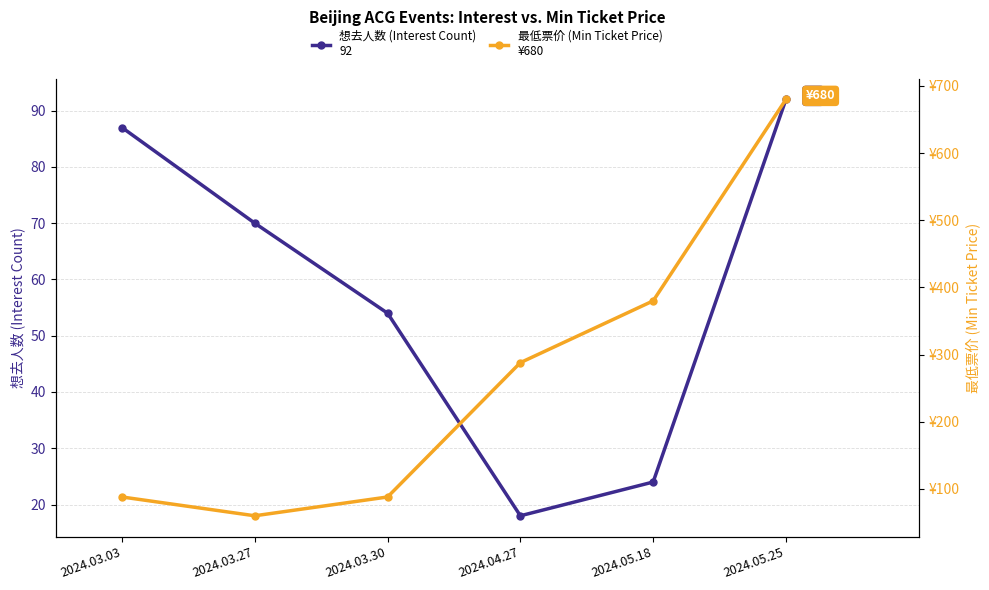

Which series has the largest range (max minus min)?

最低票价 (Min Ticket Price)